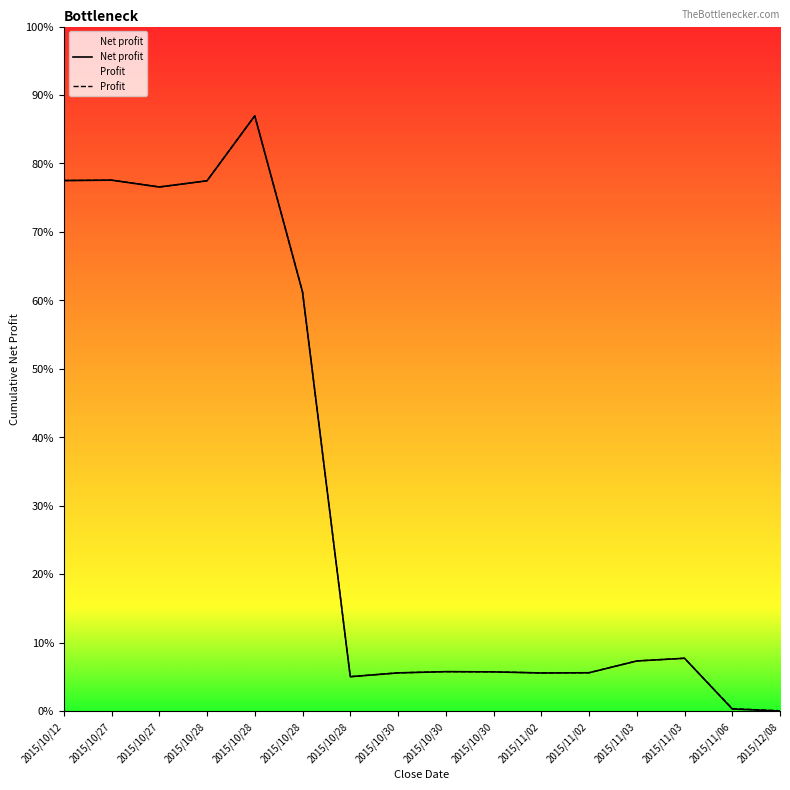

Does the chart display data point markers on the line(s)?

No